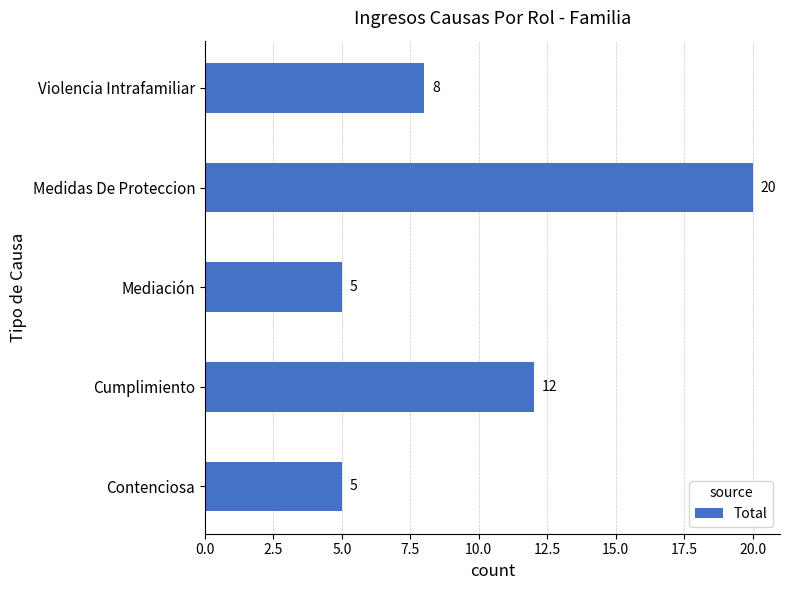

Which has a higher value, Cumplimiento or Violencia Intrafamiliar?

Cumplimiento